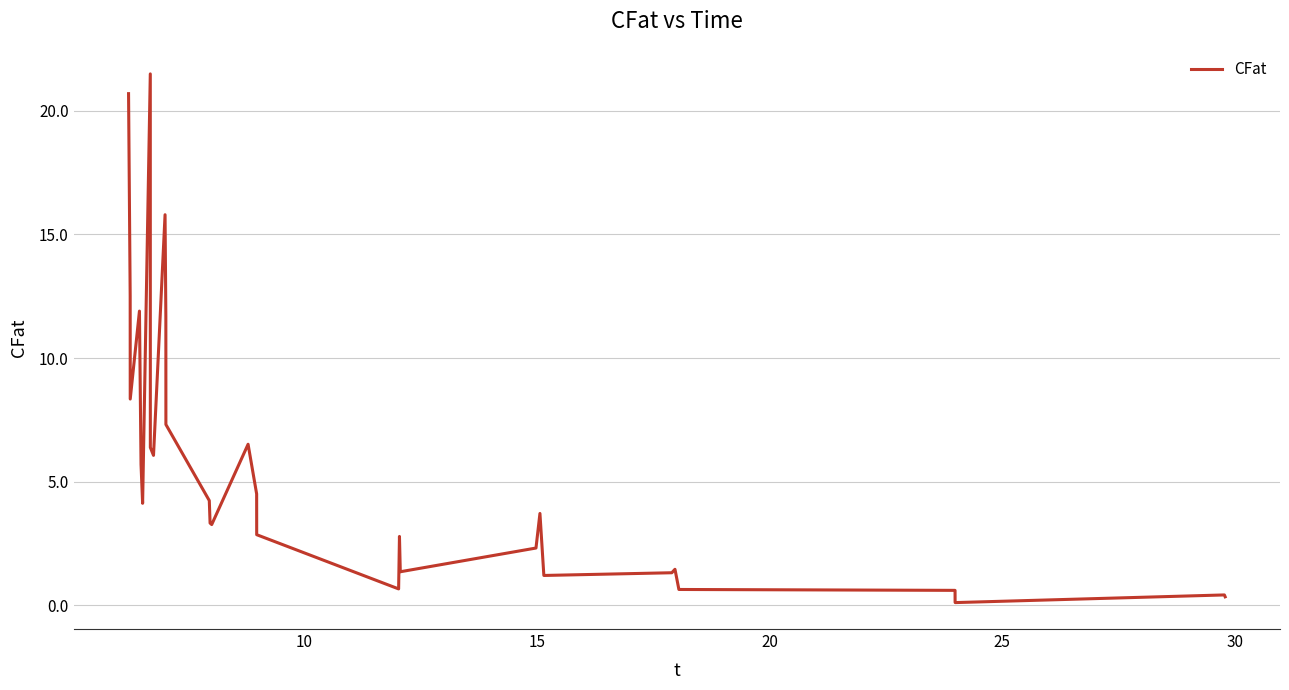

What is the maximum value shown in the chart?

21.5